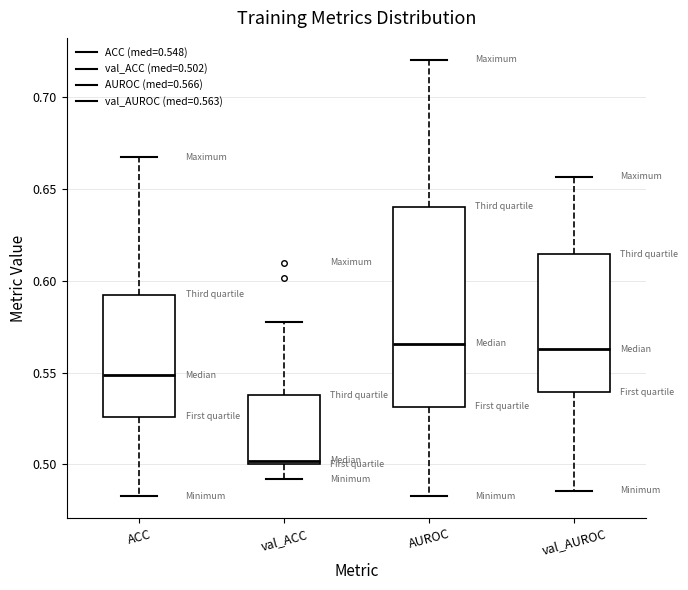

Where is the upper edge of the box for val_ACC on the y-axis? The values are not printed on the chart, so give them approximately, as read against the axis.

0.540